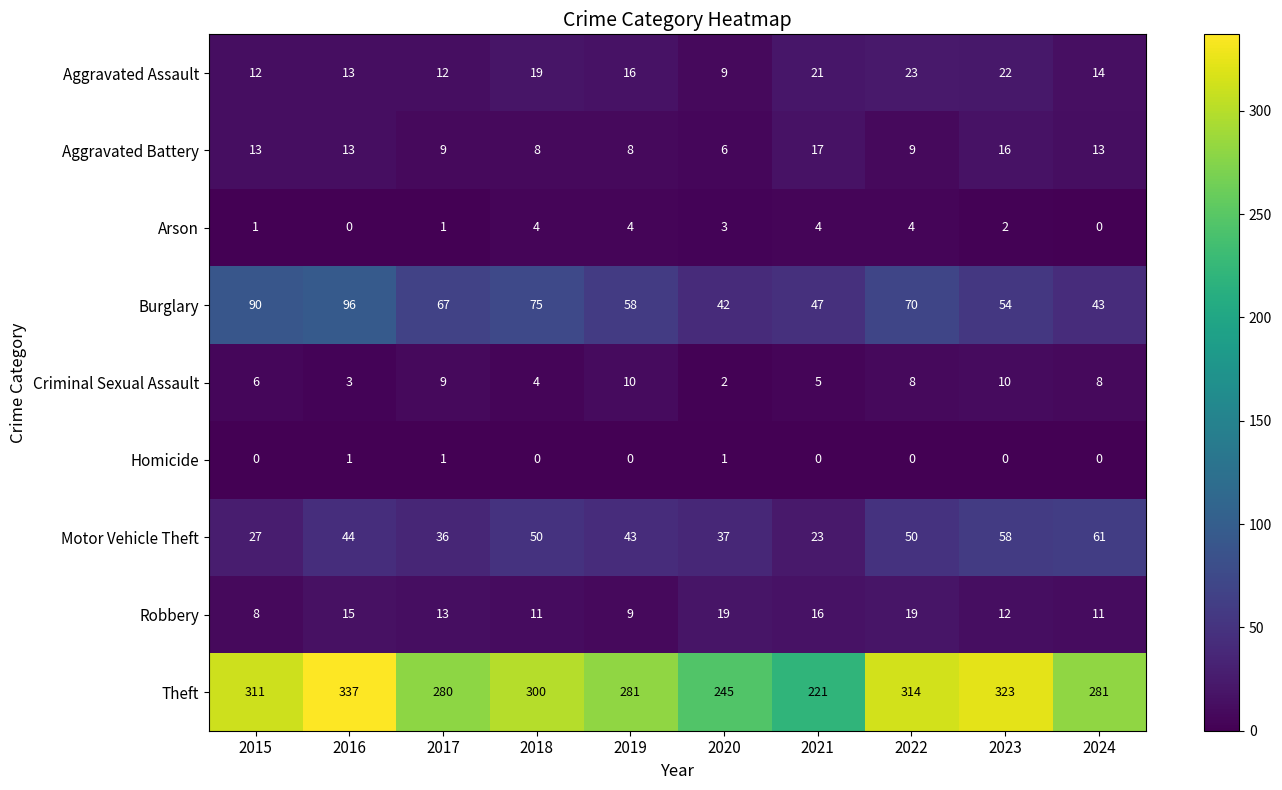

Is it true that Theft equals 522 at 2016?

False